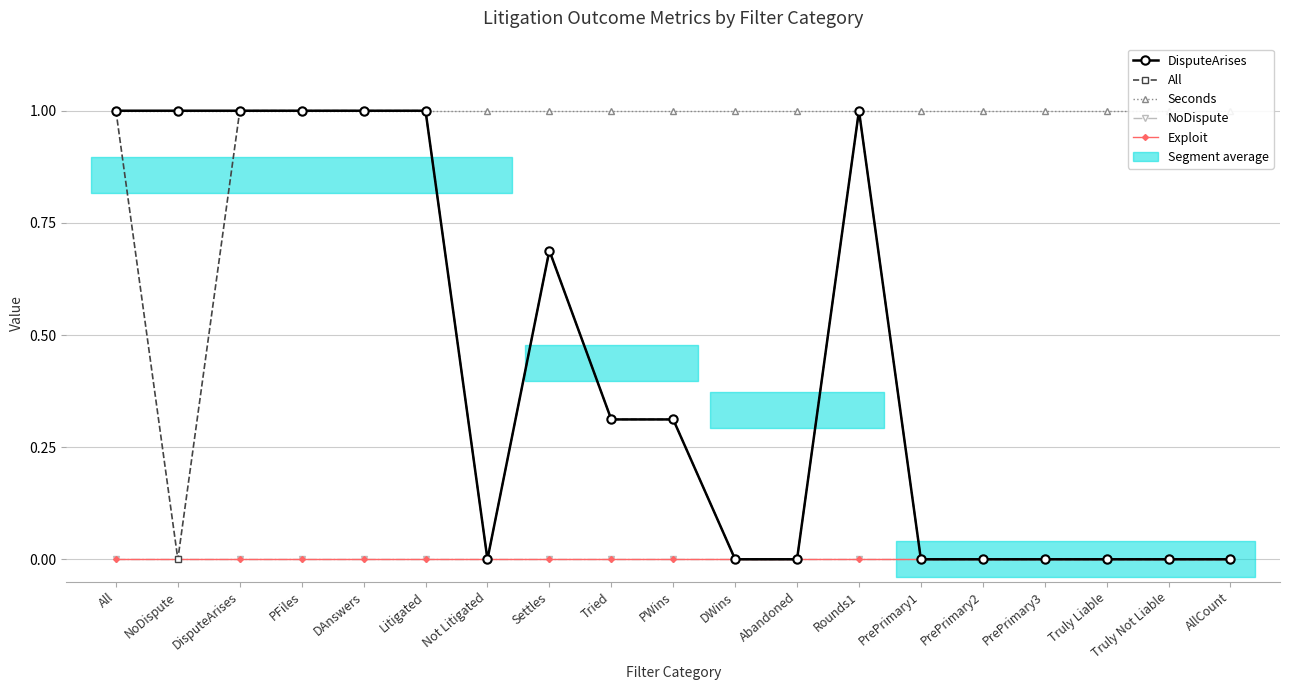

The Seconds series shows 0.6 at PFiles. True or false?

False